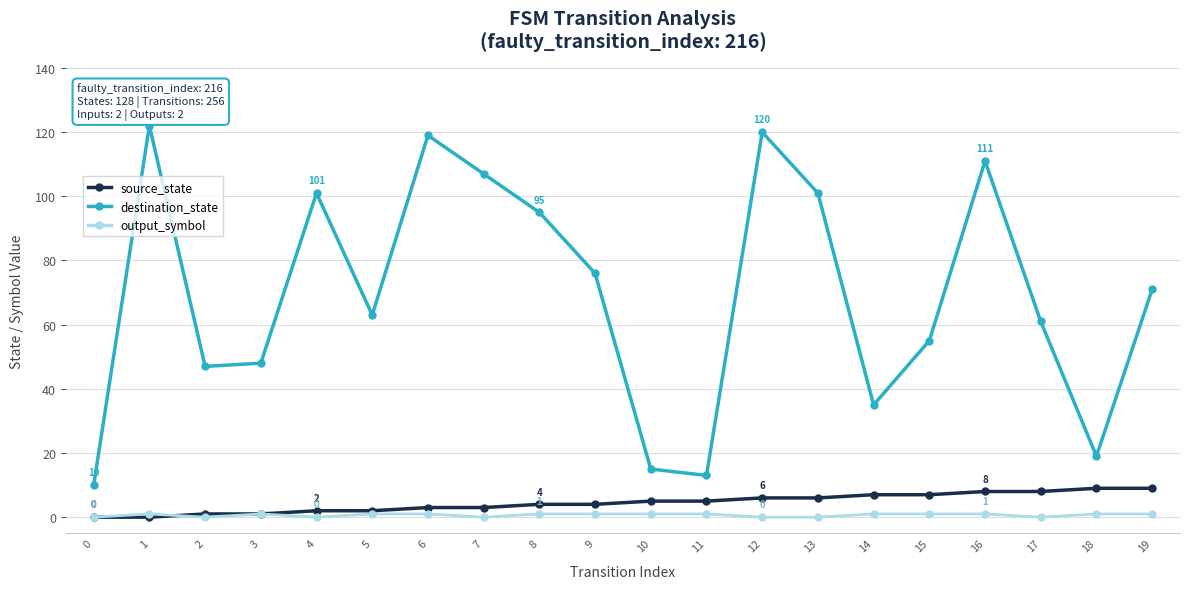

How many values in the source_state series are below 5?

10